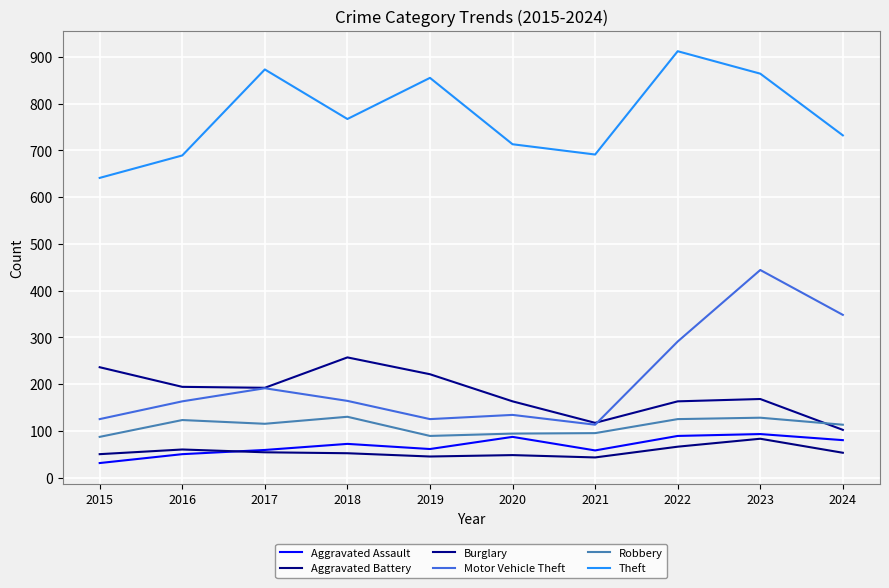

What is the value of the Aggravated Battery point at the 6th from the left?

48